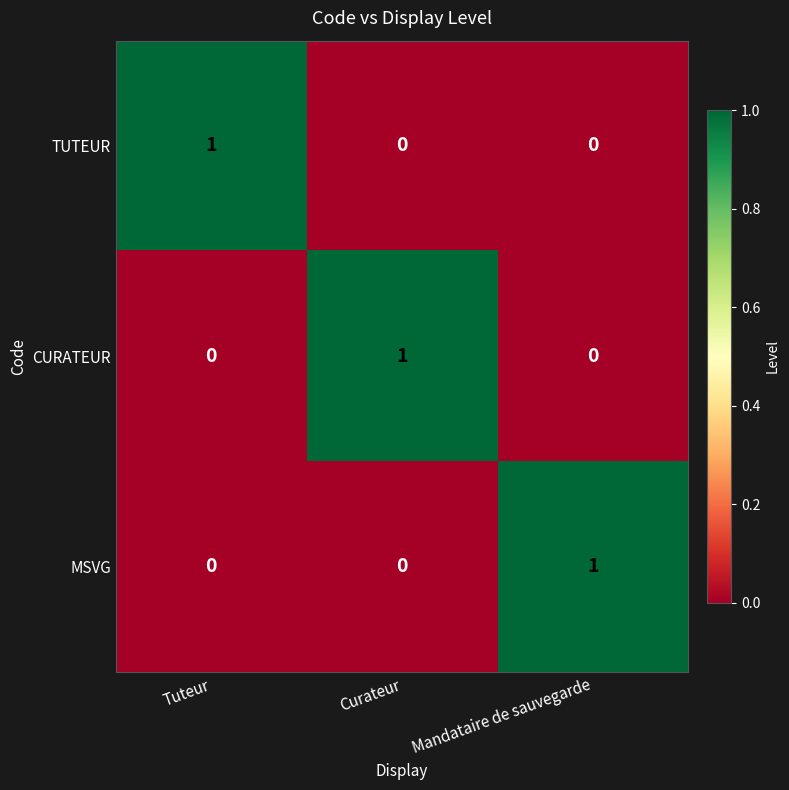

Reading left to right, what are all the values shown in this chart?

TUTEUR: Tuteur=1	Curateur=0	Mandataire de sauvegarde=0
CURATEUR: Tuteur=0	Curateur=1	Mandataire de sauvegarde=0
MSVG: Tuteur=0	Curateur=0	Mandataire de sauvegarde=1